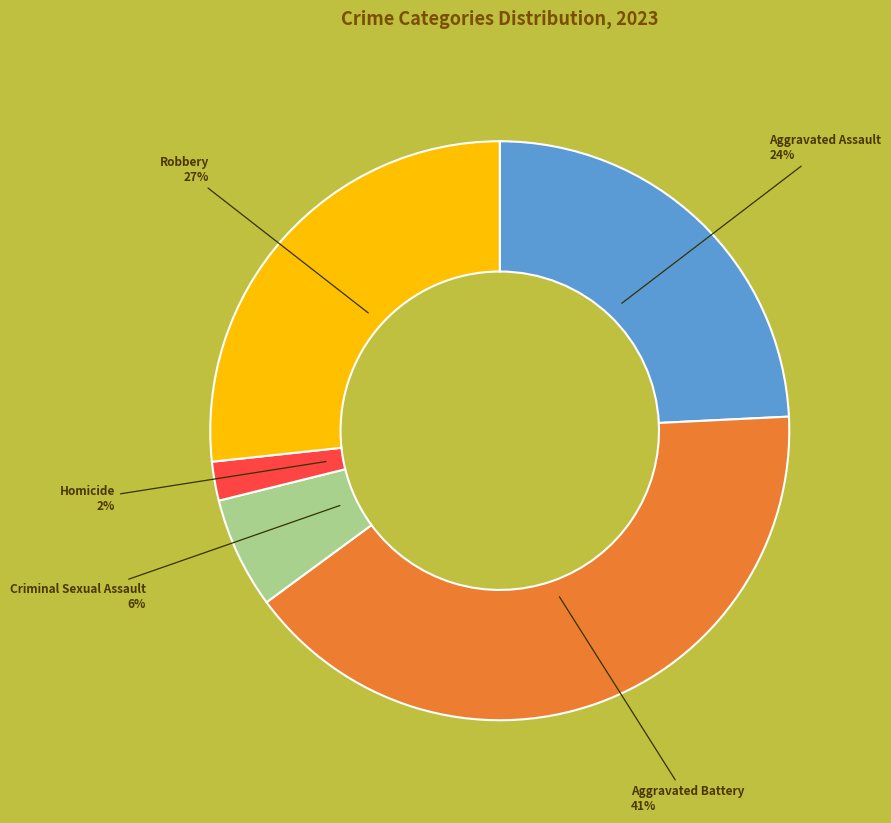

Is there any slice that represents more than half of the pie?

No